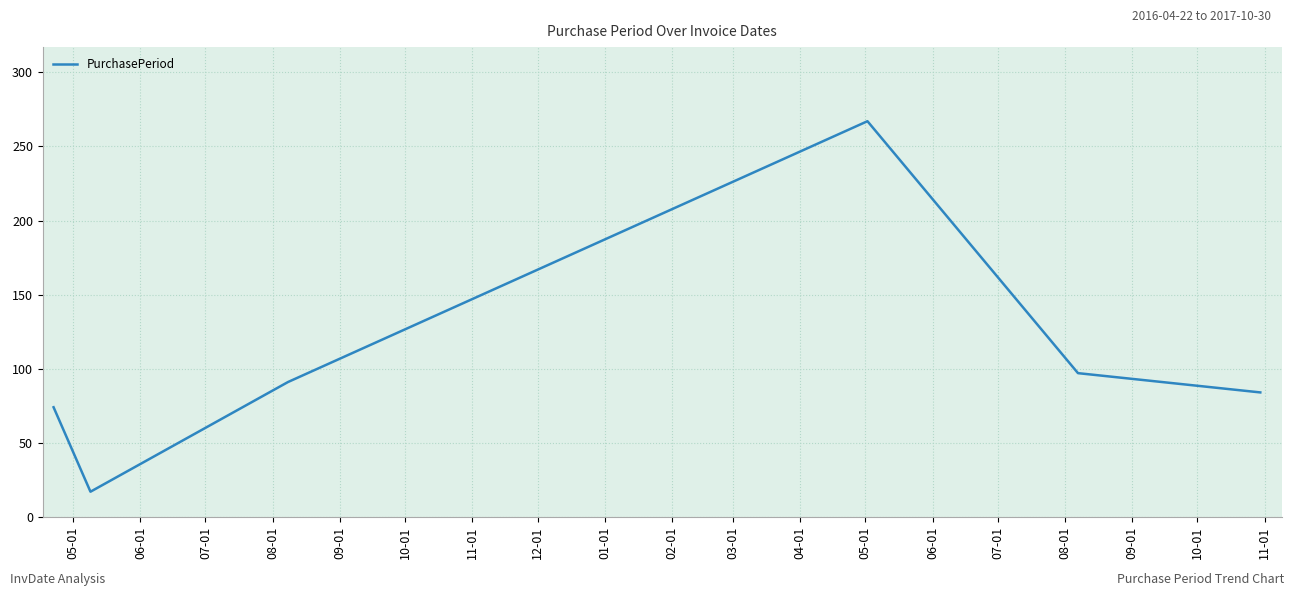

What is the difference between the maximum and minimum values?

250